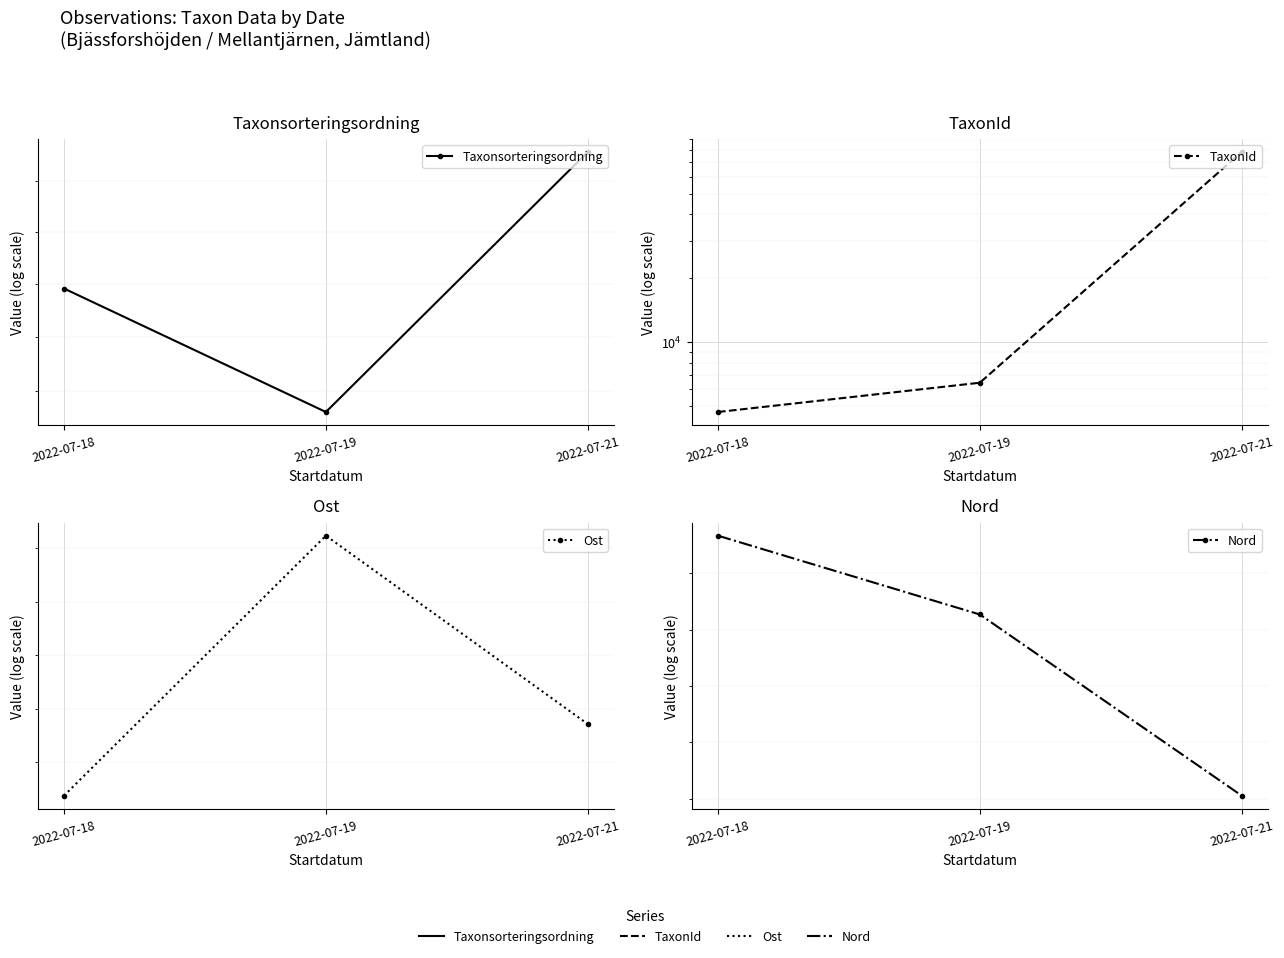

What is the approximate value of Ost at 2022-07-21?

553147.2